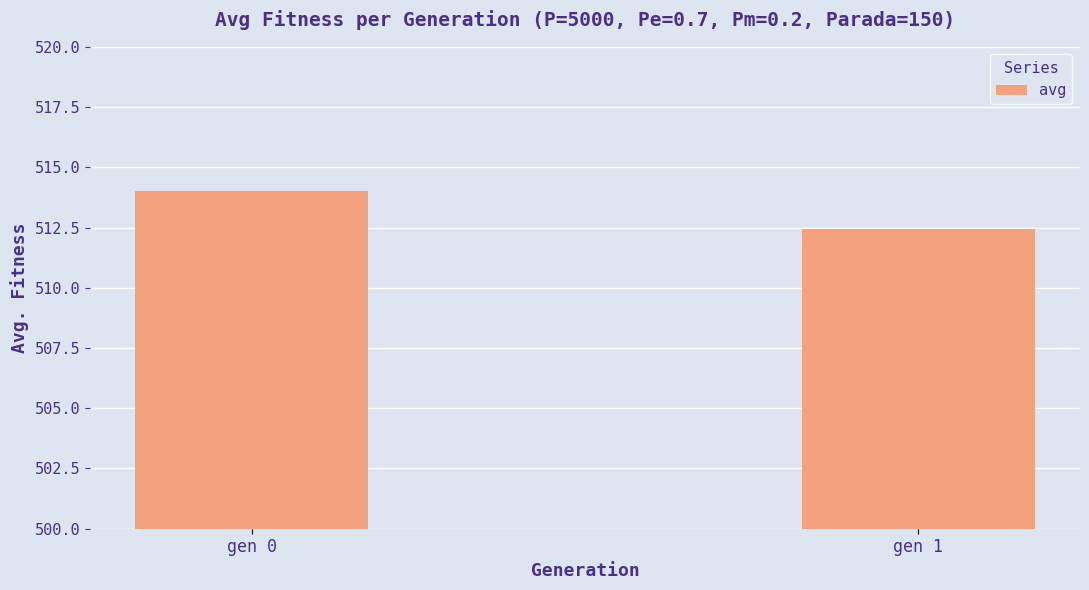

True or false: the data shows 746.1 at gen 1.

False